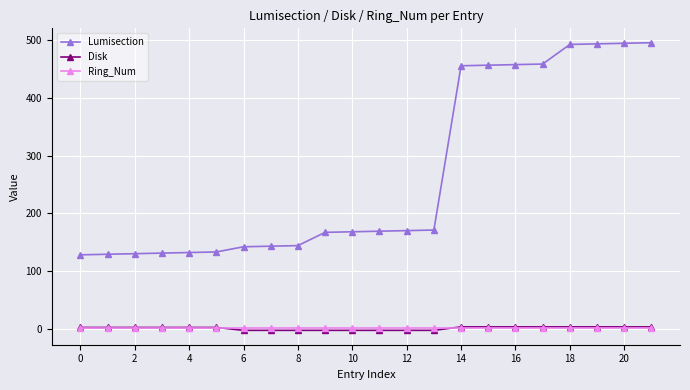

At how many categories does at least one series exceed 362?

8